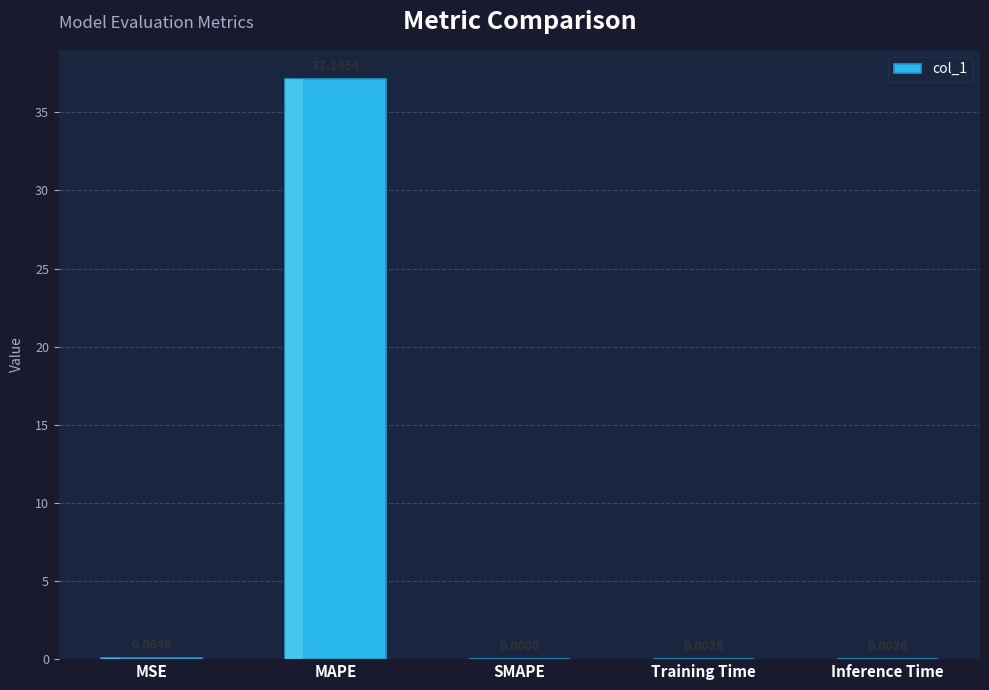

How many categories are shown in the chart?

5